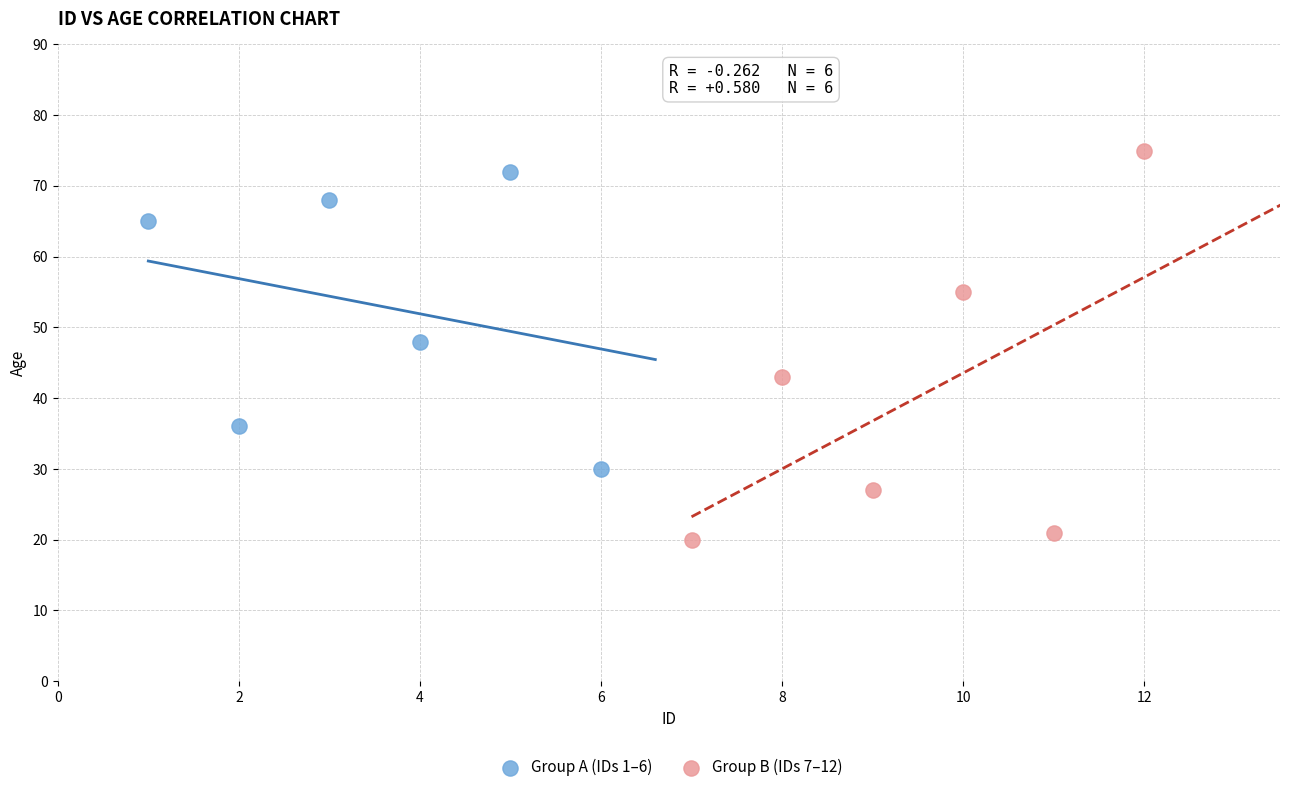

Which series contains the lowest Y value?

Group B (IDs 7–12)